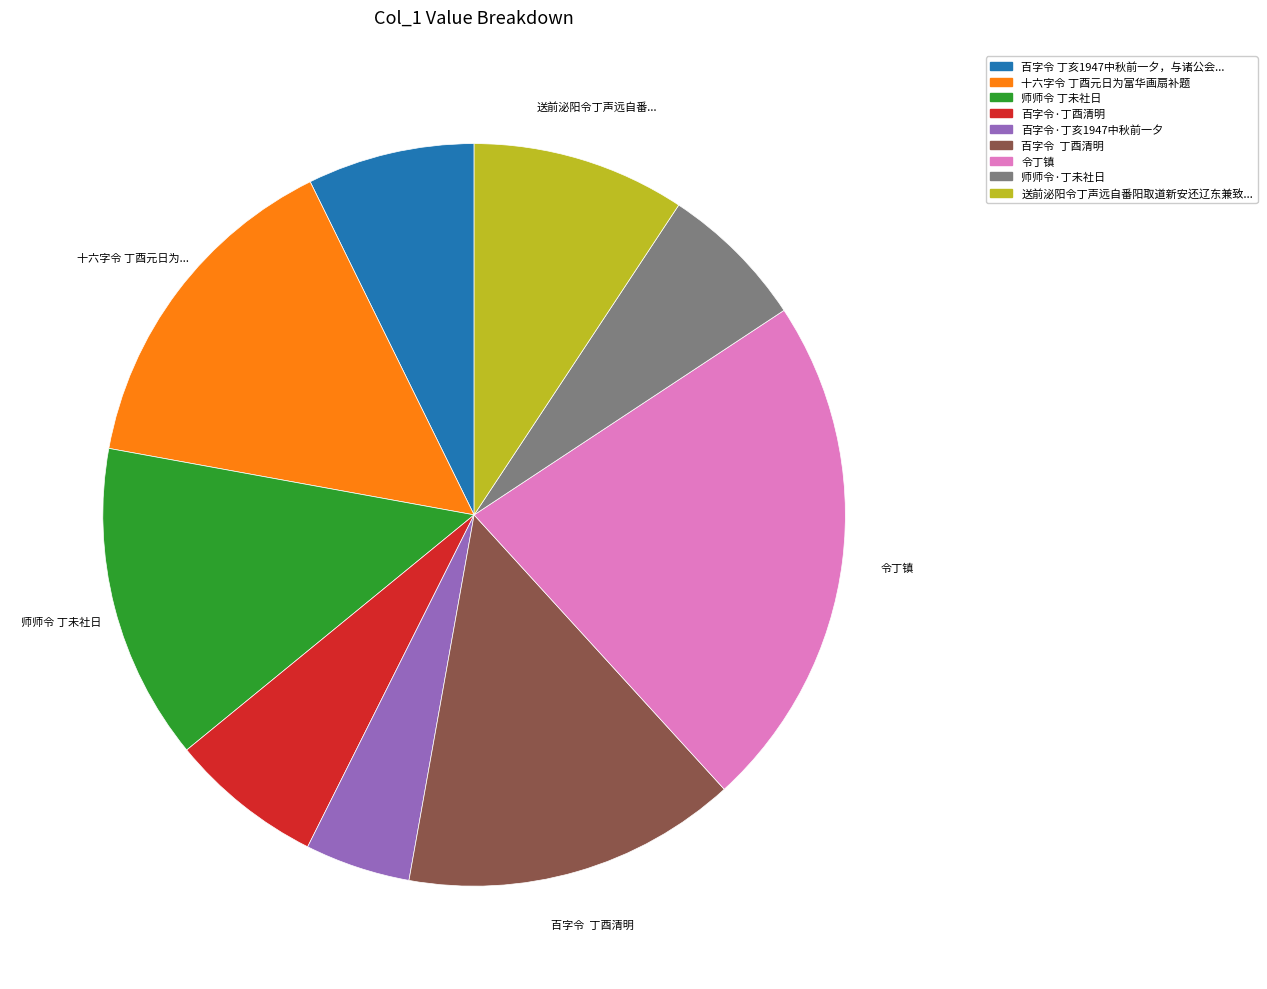

Is the sum of 百字令·丁亥1947中秋前一夕 and 师师令 丁未社日 greater than half?

No